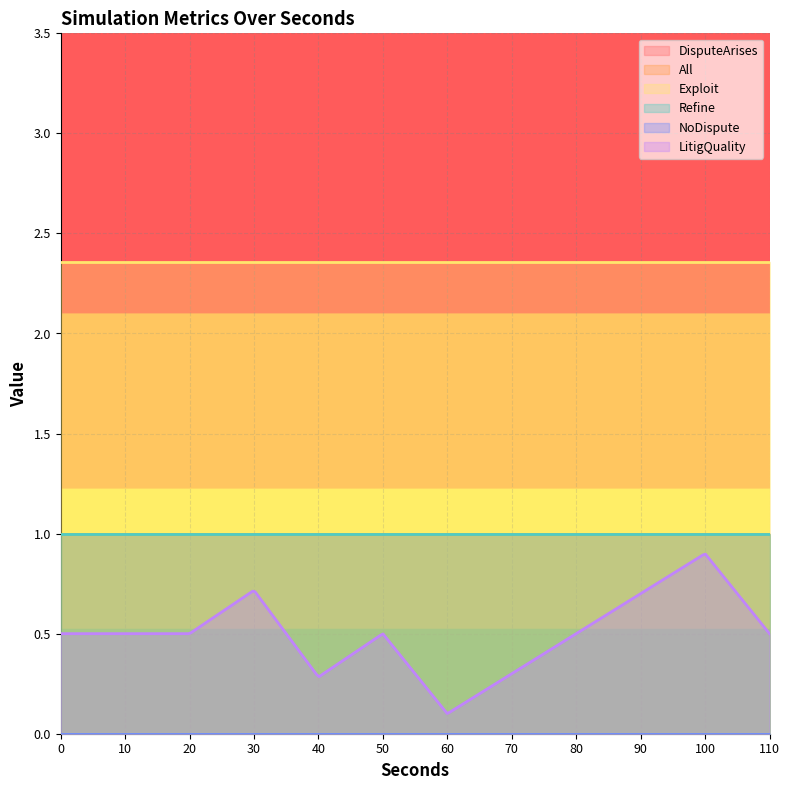

True or false: NoDispute and LitigQuality cross at least once.

False